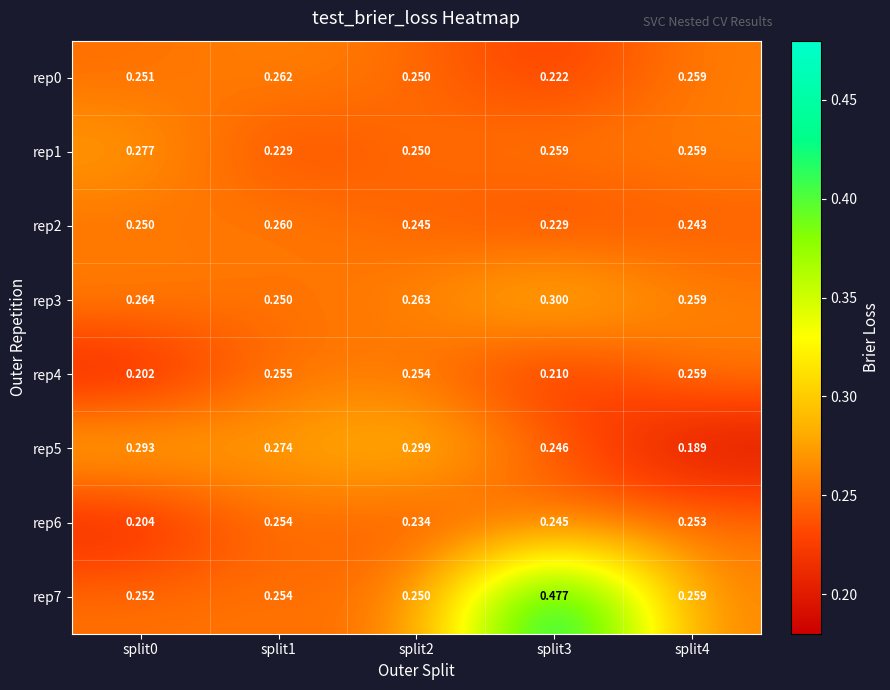

Is the value of rep2 at split3 greater than the value of rep4 at split1?

No